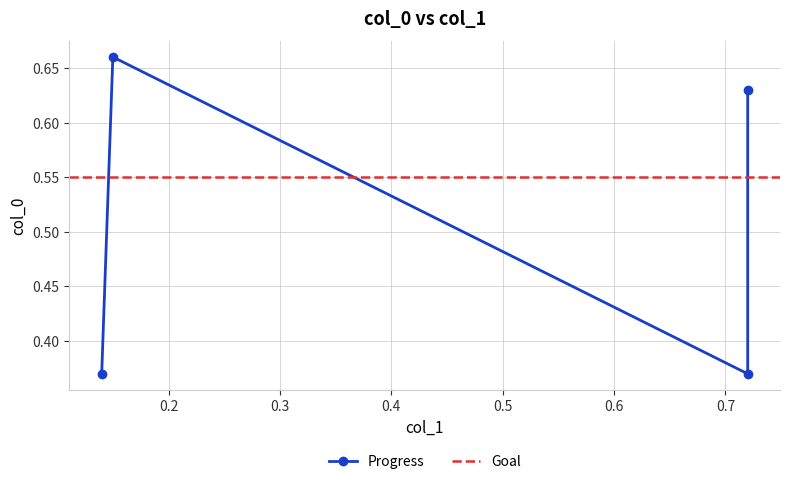

At which category does the data reach its first local valley?

0.72